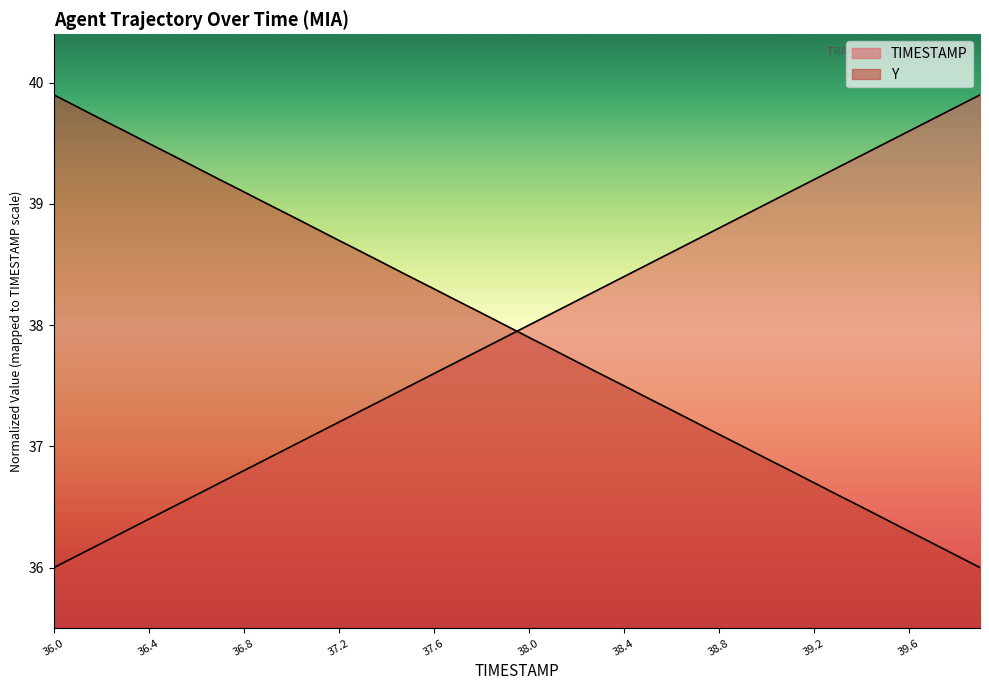

List the labels in order of Y value, largest first.

36.0, 36.1, 36.2, 36.3, 36.4, 36.5, 36.6, 36.7, 36.8, 36.9, 37.0, 37.1, 37.2, 37.3, 37.4, 37.5, 37.6, 37.7, 37.8, 37.9, 38.0, 38.1, 38.2, 38.3, 38.4, 38.5, 38.6, 38.7, 38.8, 38.9, 39.0, 39.1, 39.2, 39.3, 39.4, 39.5, 39.6, 39.7, 39.8, 39.9